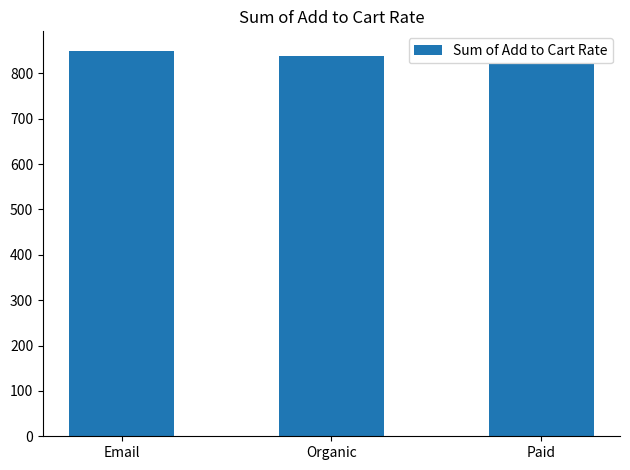

What is the label of the 3rd bar from the right?

Email